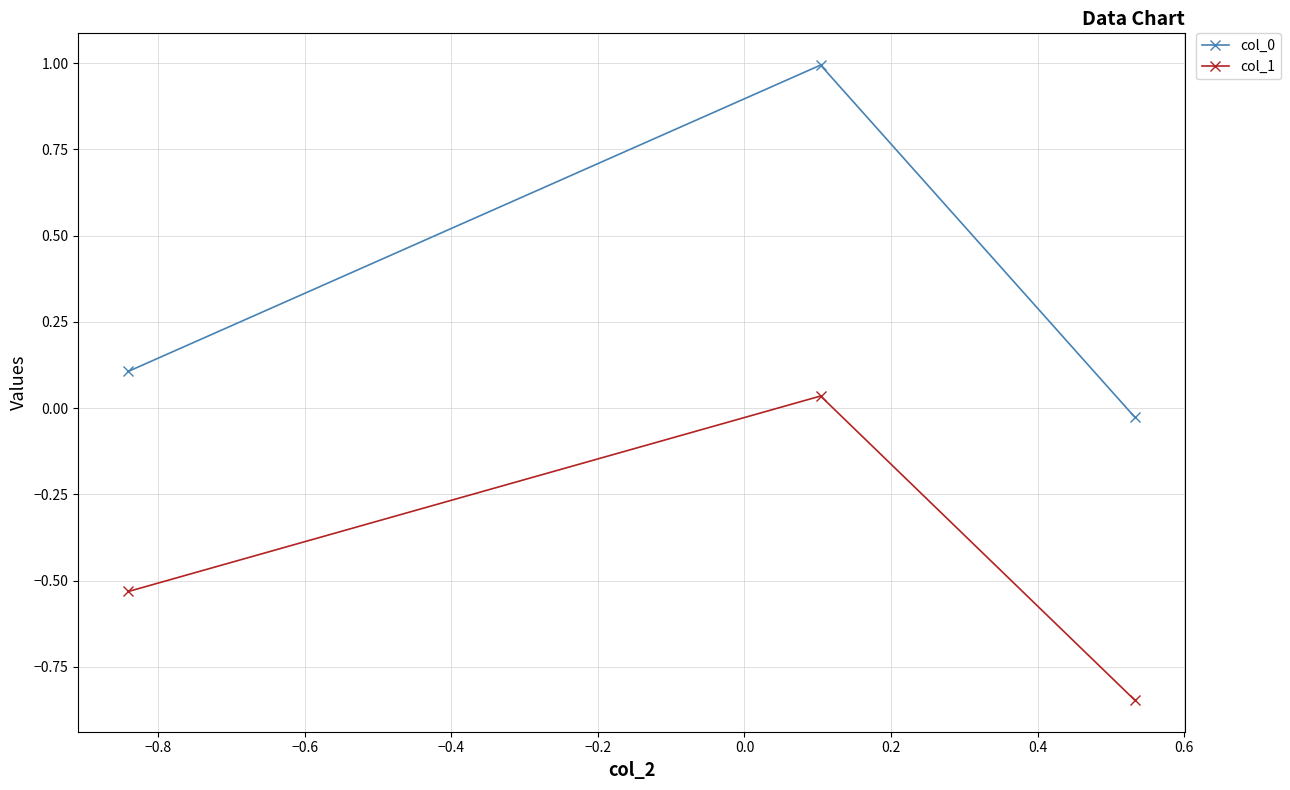

What is the average value of the col_0 series?

0.4